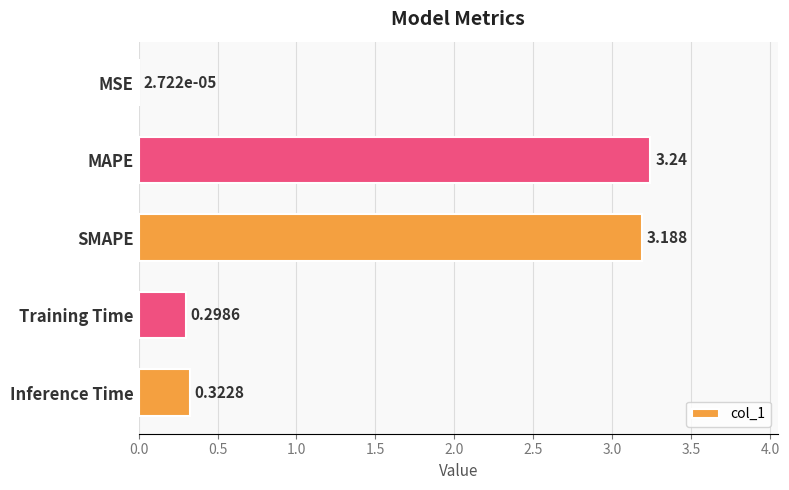

Where is the data nearest to the value 1?

Inference Time